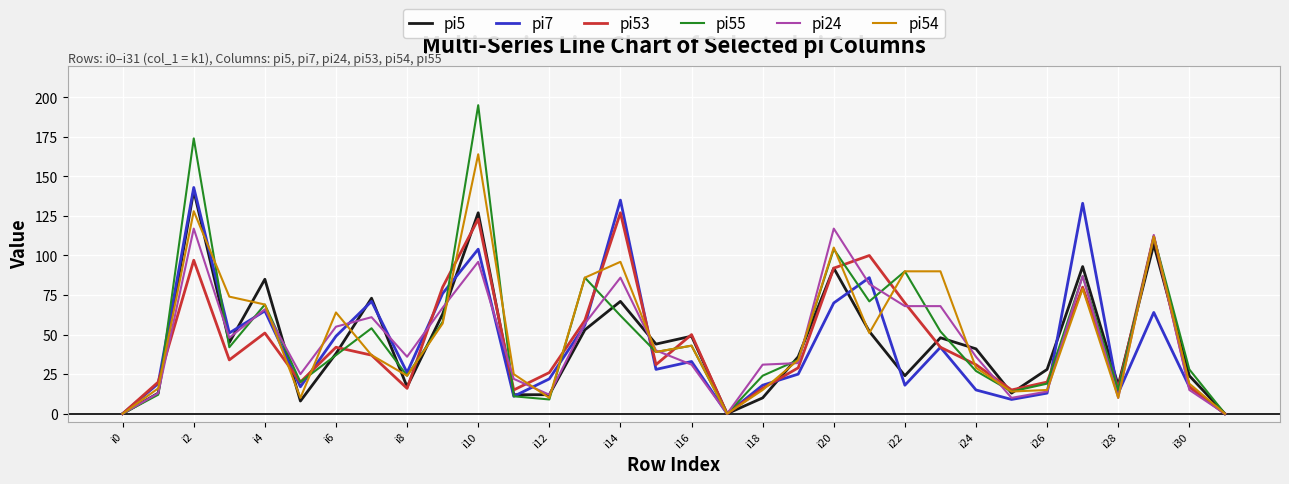

Does the chart have visible grid lines?

Yes